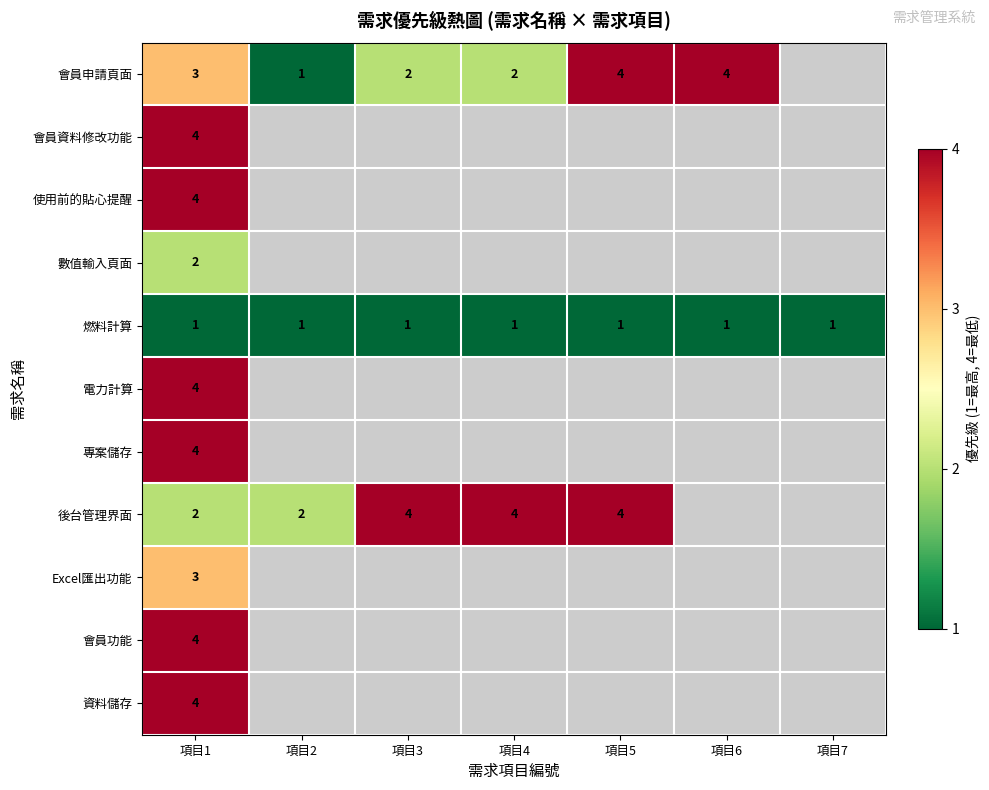

Is it true that 會員資料修改功能 equals 4 at 項目1?

True